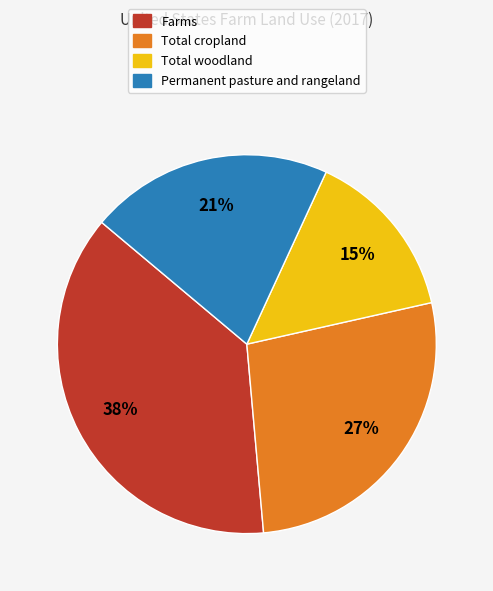

What is the largest slice in the pie chart?

Farms